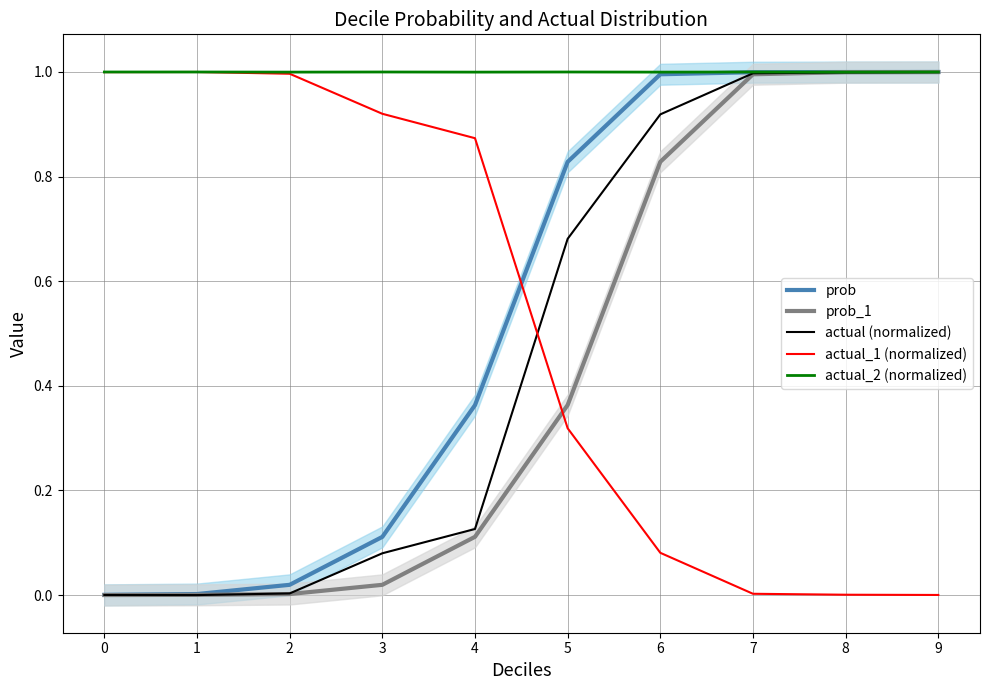

Which has a higher value, 7 or 6?

7